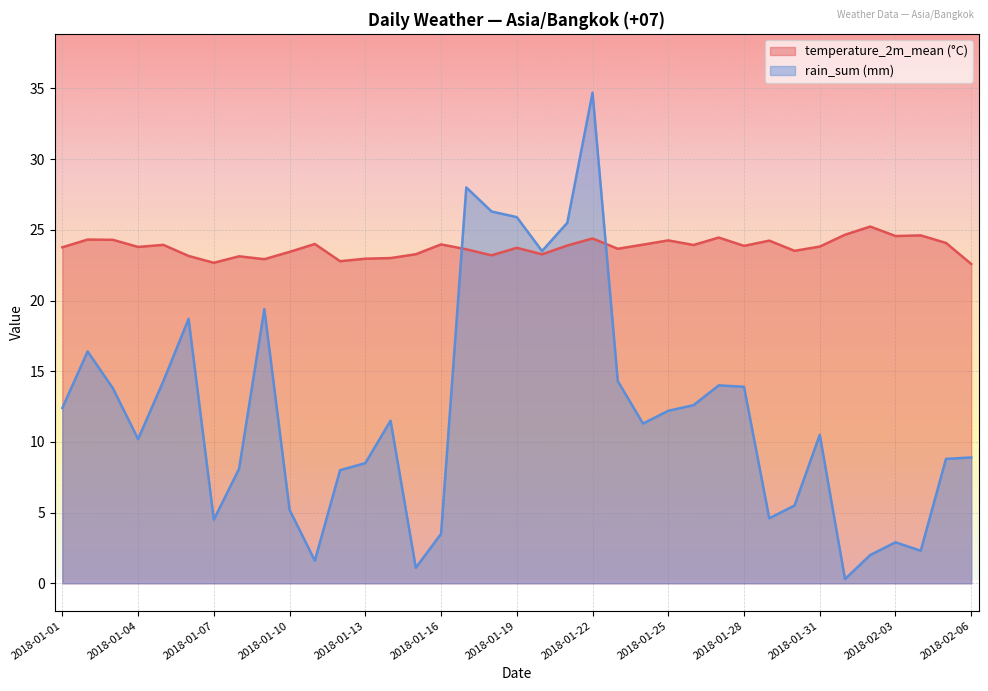

How many times do temperature_2m_mean (°C) and rain_sum (mm) cross each other?

2